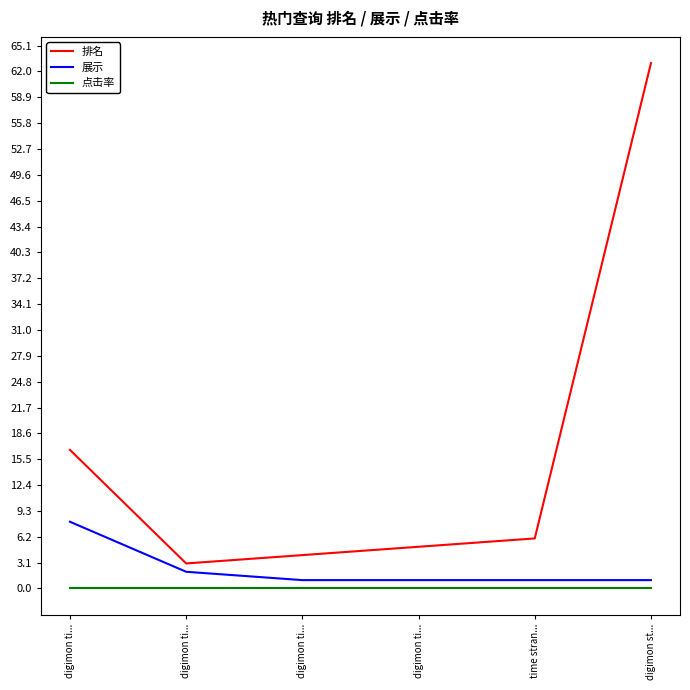

Does the chart have visible grid lines?

No